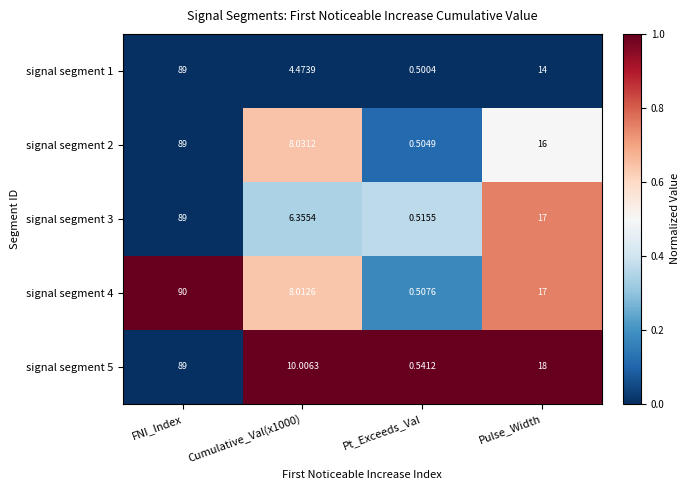

At which label does signal segment 5 reach its minimum?

Pt_Exceeds_Val